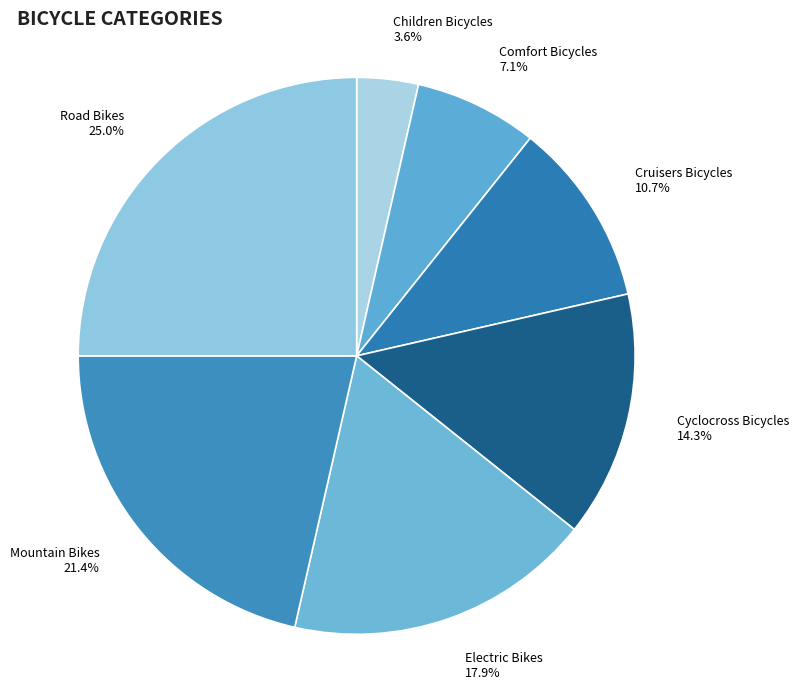

Which category has the smallest portion of the pie?

Children Bicycles